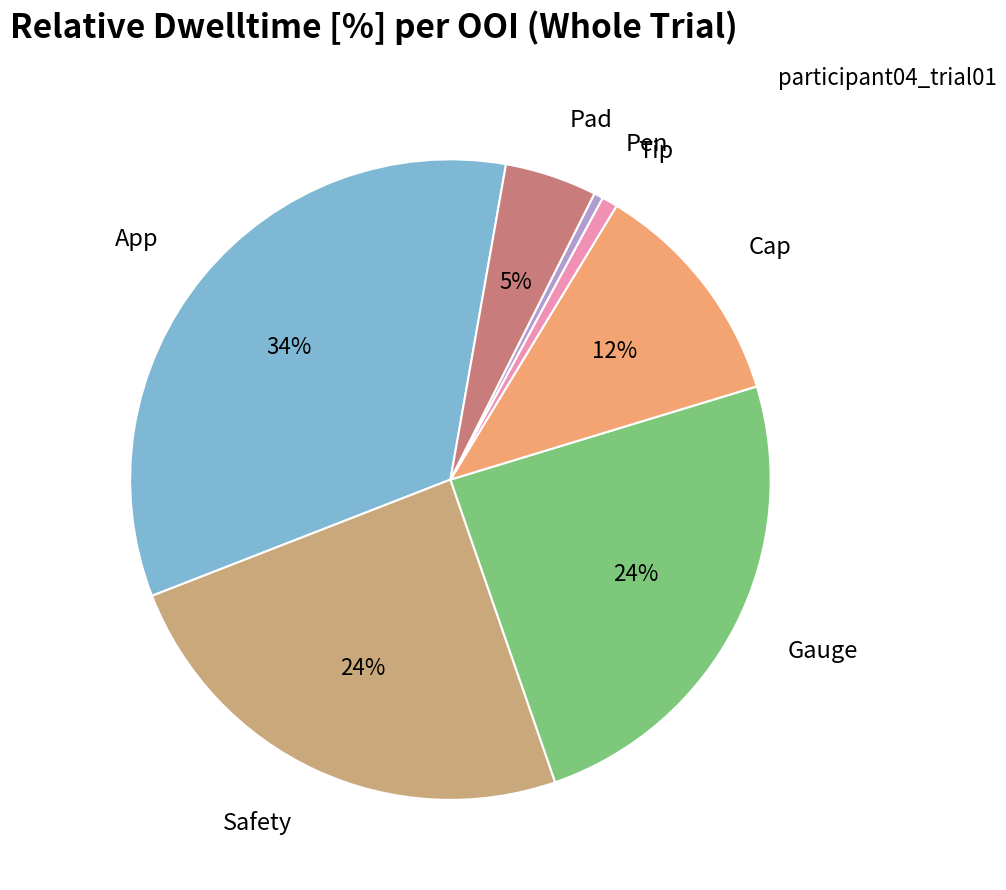

Is it true that Safety is 24% of the pie?

True